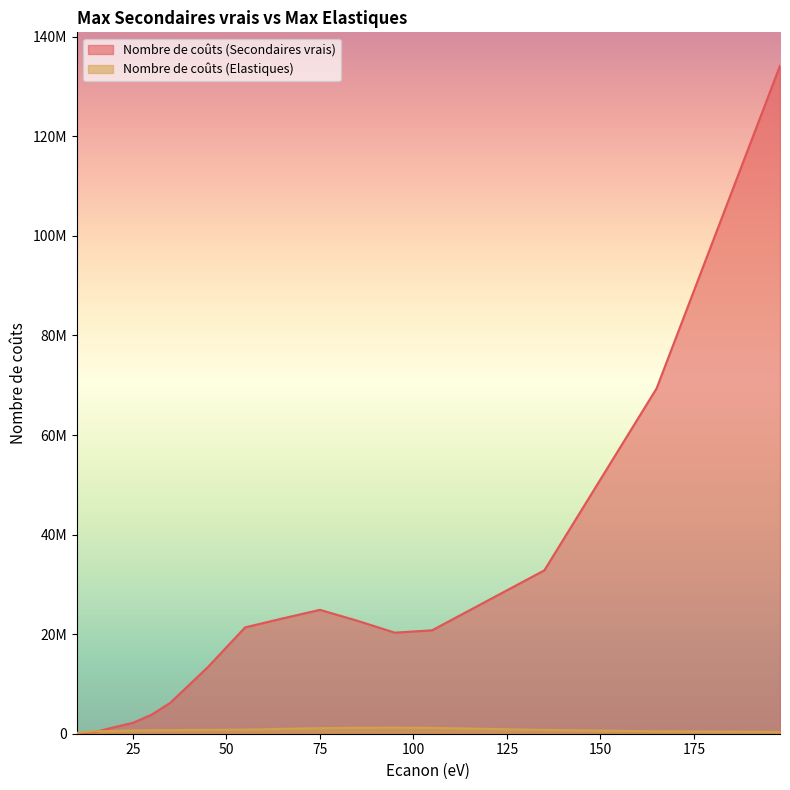

Where is the first local maximum for Nombre de coûts (Secondaires vrais)?

75